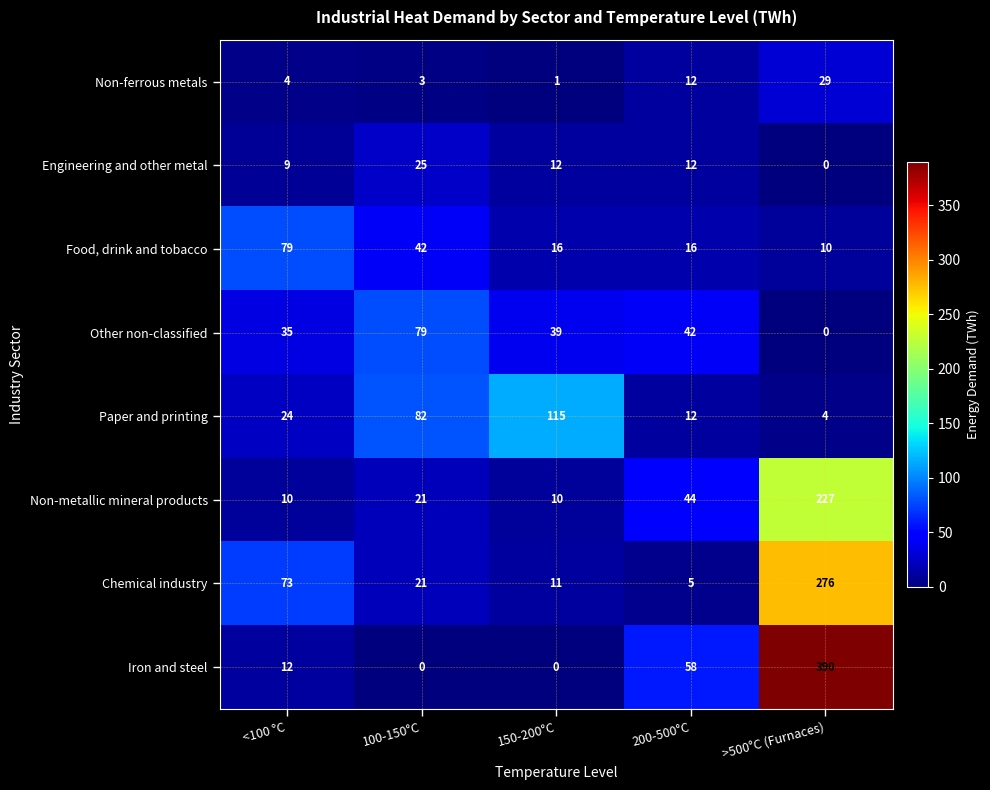

At which category is the sum across all series the highest?

>500°C (Furnaces)